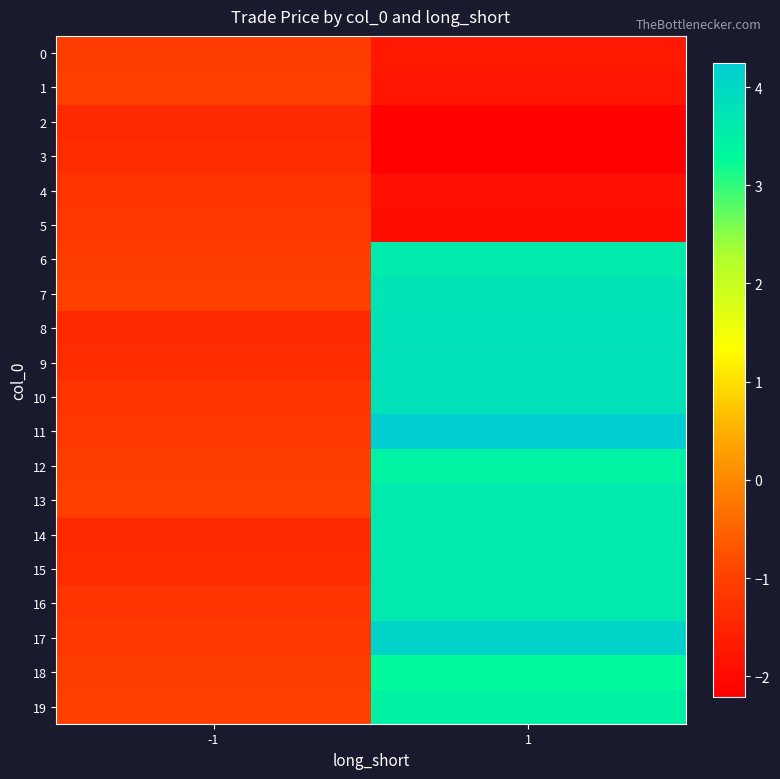

Which series has the largest total across all categories?

11